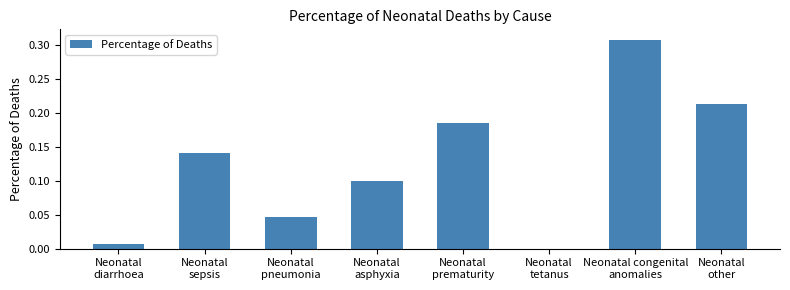

What is the sum of all values?

1.0